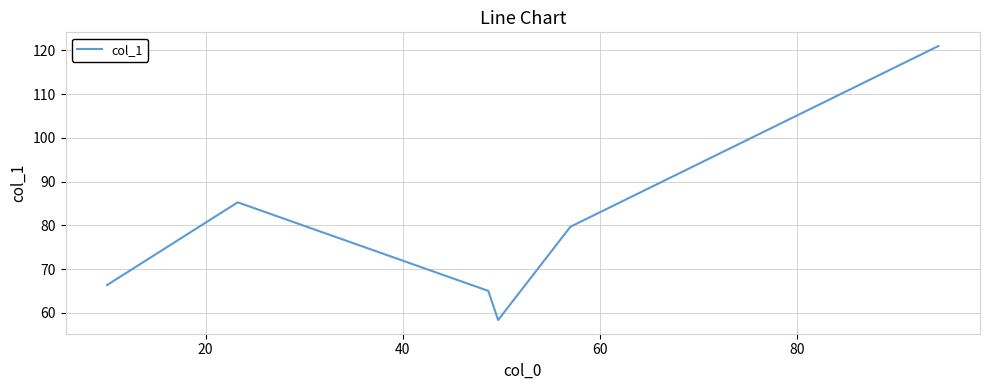

True or false: the data has more than 1 interior local peaks.

False